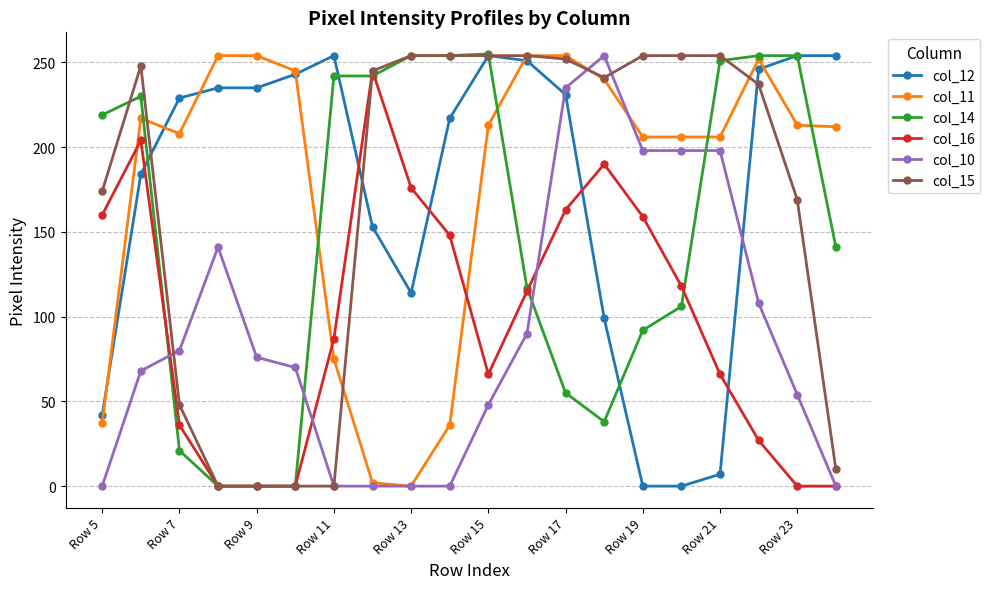

After their last crossing, which series has the higher values: col_12 or col_10?

col_12